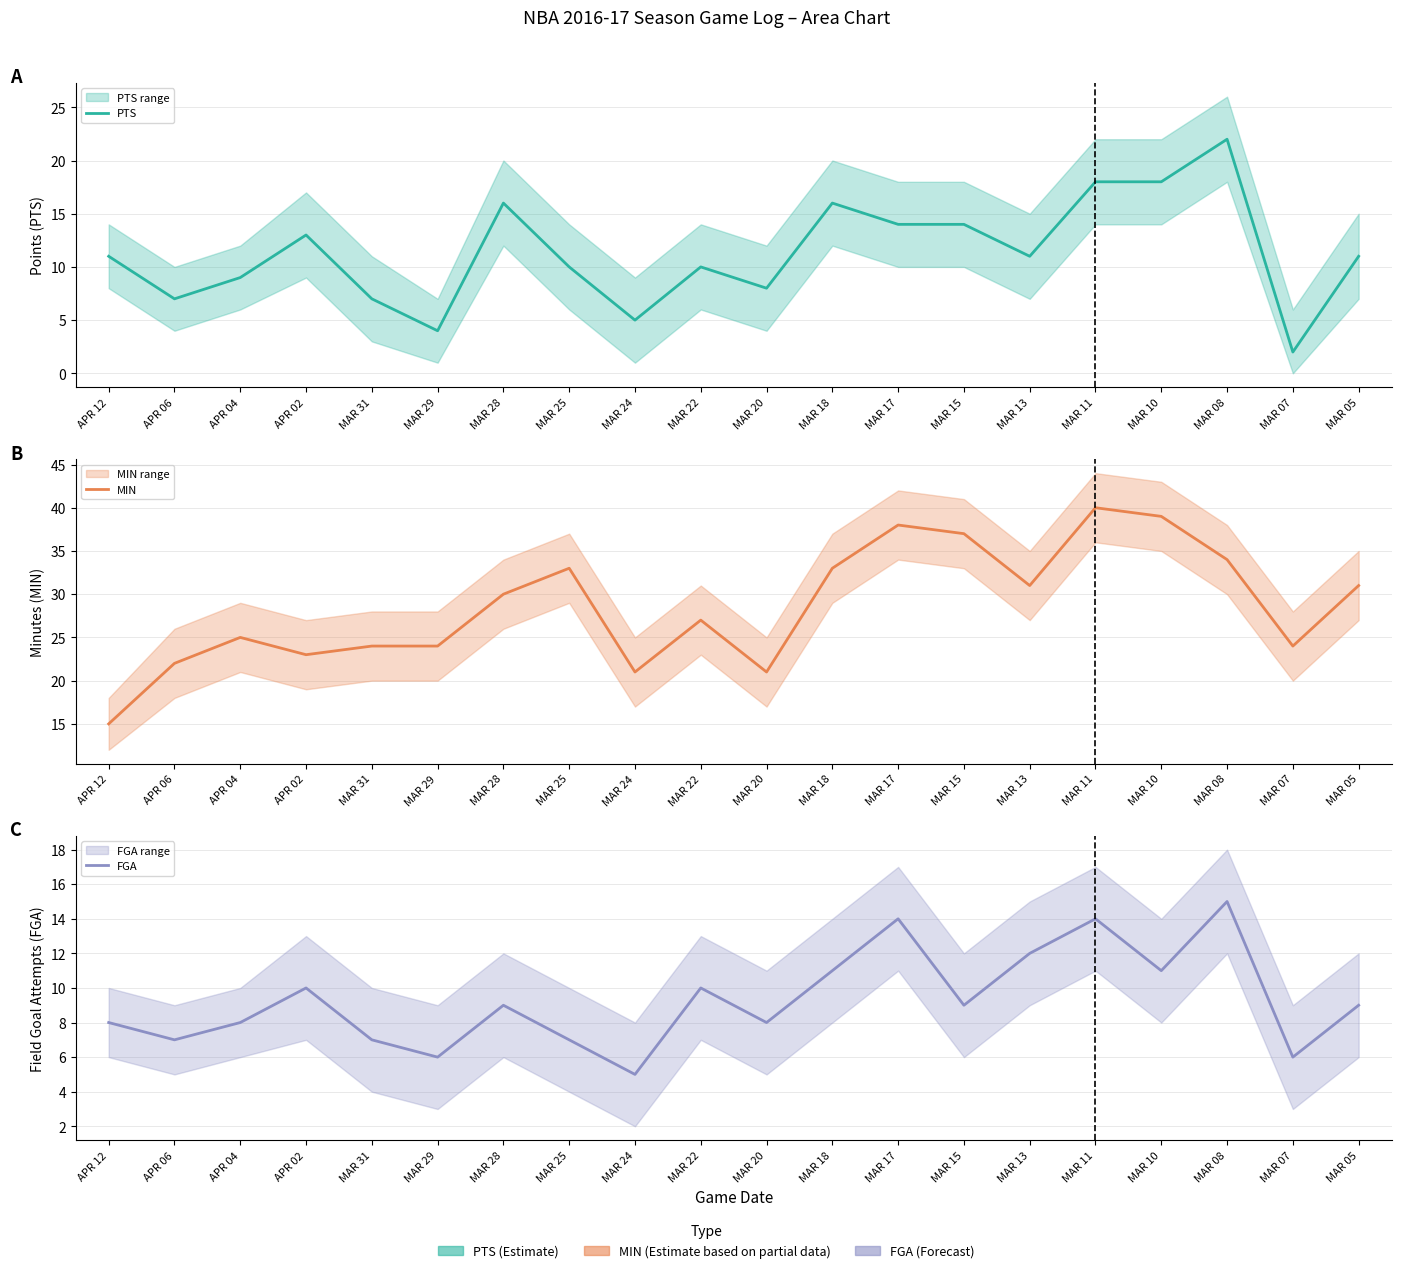

What is the difference between the MIN values at MAR 22 and APR 02?

4